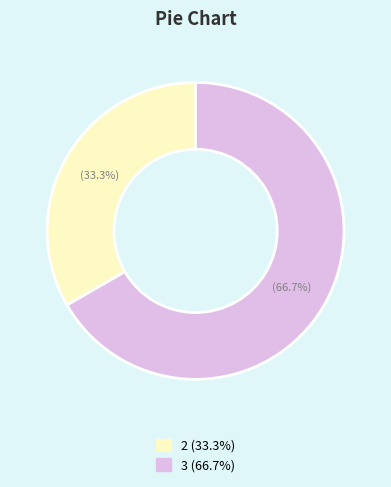

How many segments does this pie chart have?

2